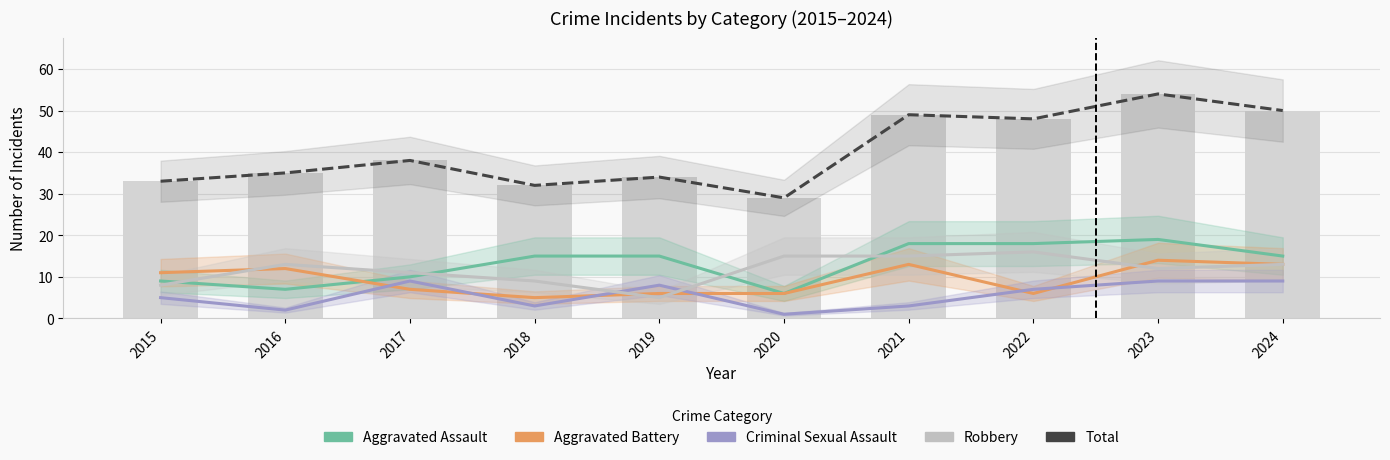

Between 2015 and 2023, which is larger?

2023